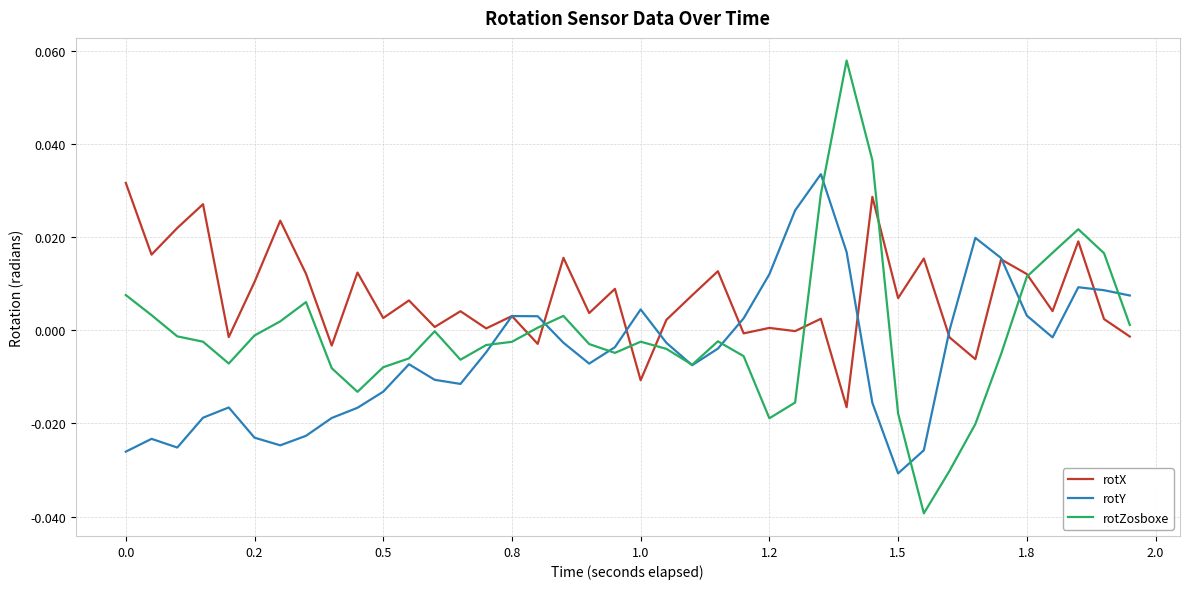

Which series has the largest total across all categories?

rotX